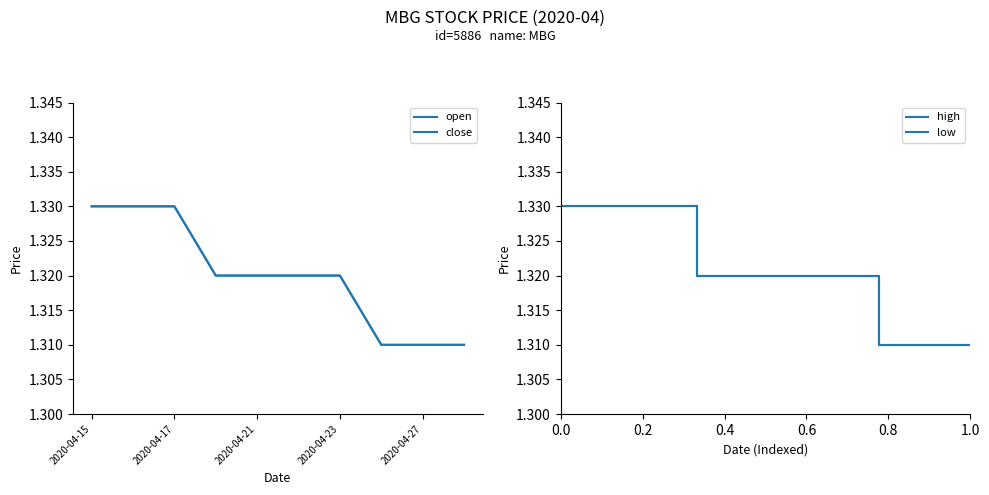

At which label does low reach its peak?

2020-04-15